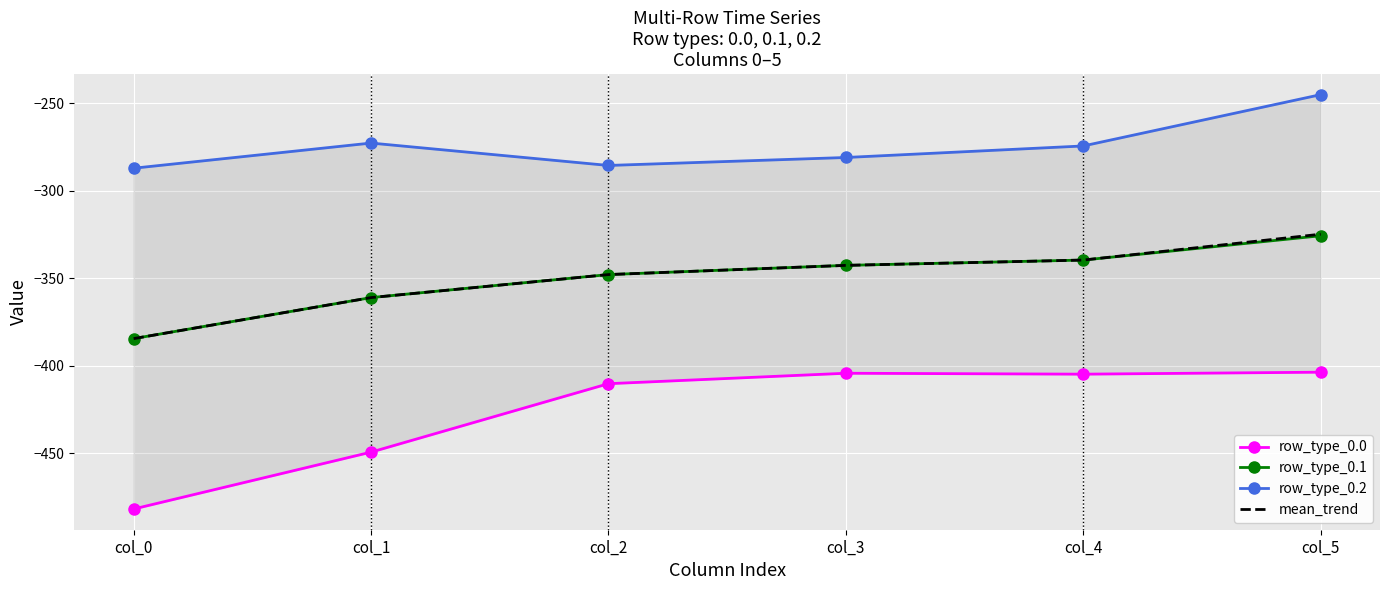

Which has a higher value, col_2 or col_3?

col_3